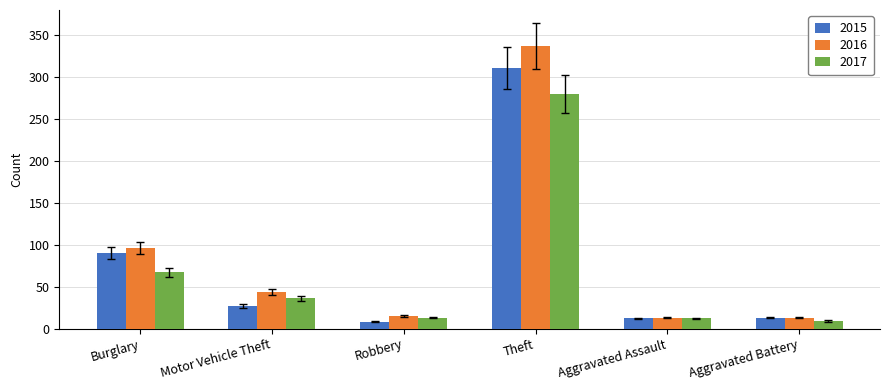

What position from the left is Aggravated Assault?

5